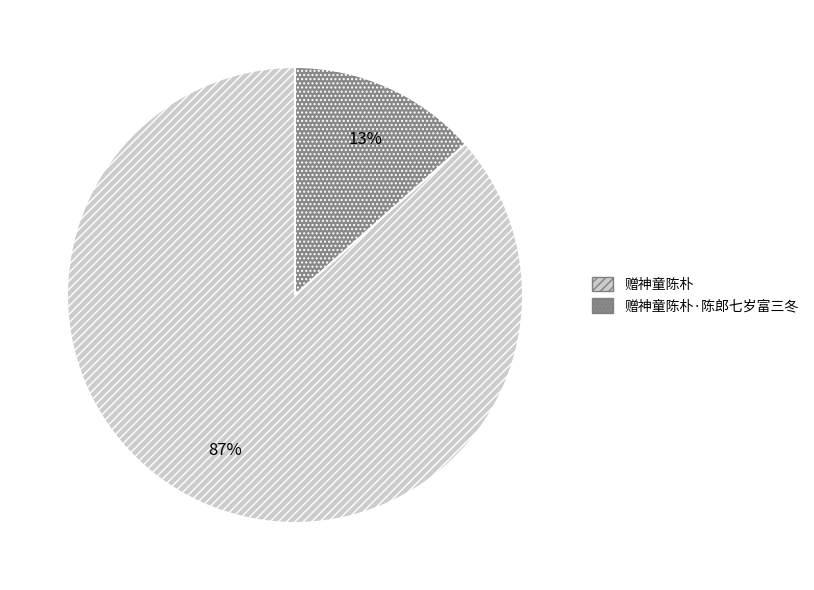

Which category has the biggest portion of the pie?

赠神童陈朴